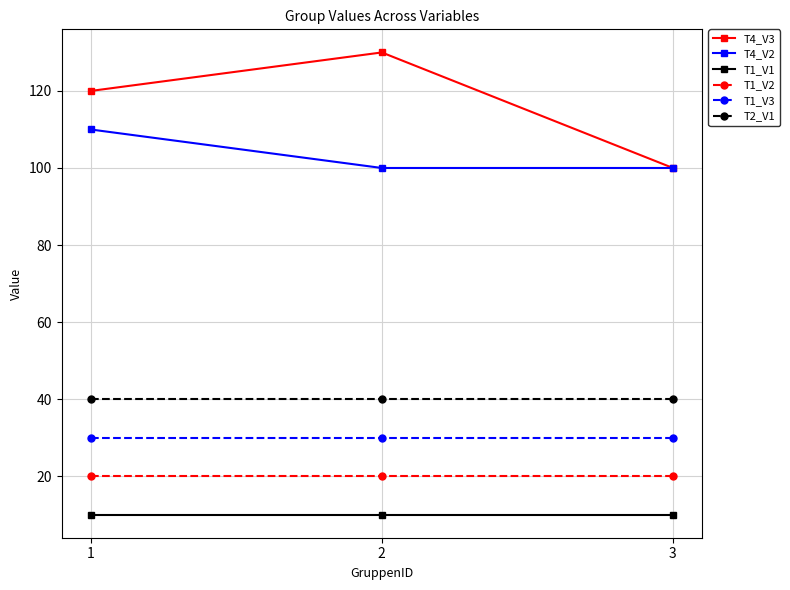

Is the value of T2_V1 at 1 greater than the value of T1_V3 at 1?

Yes